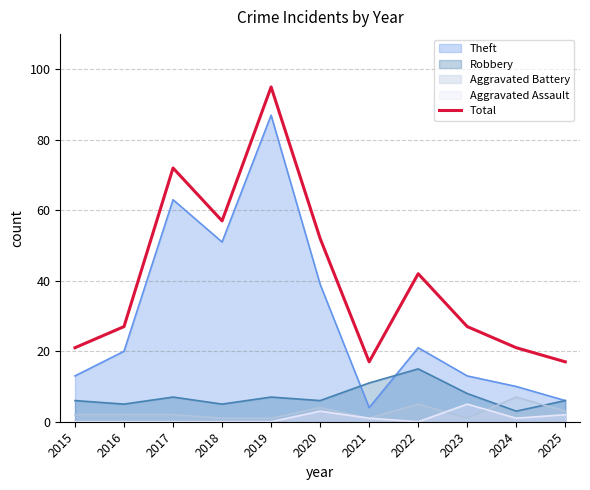

How many interior local peaks (higher than both neighbors) does the data have?

3